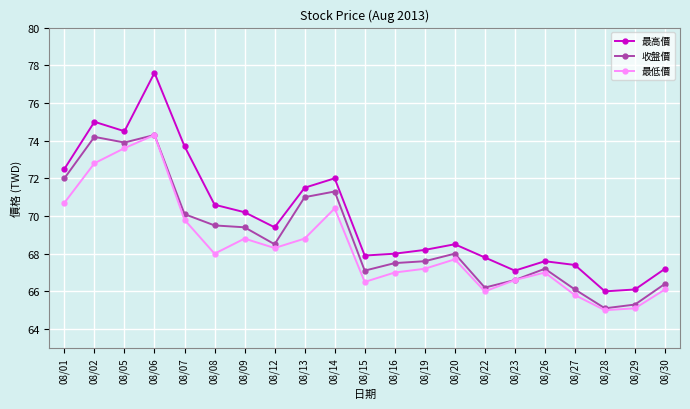

What is the lowest value of the 收盤價 series?

65.1